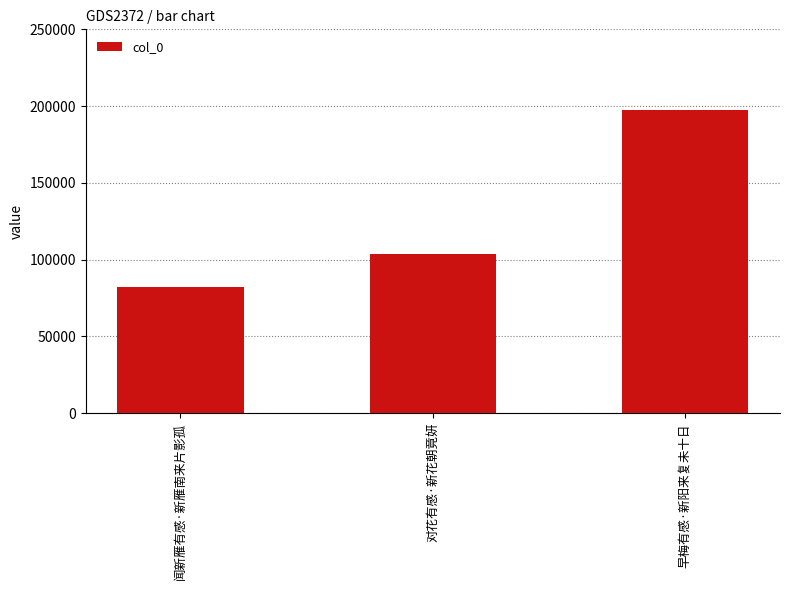

Rank the categories by value from highest to lowest.

早梅有感·新阳来复未十日, 对花有感·新花朝竟妍, 闻新雁有感·新雁南来片影孤